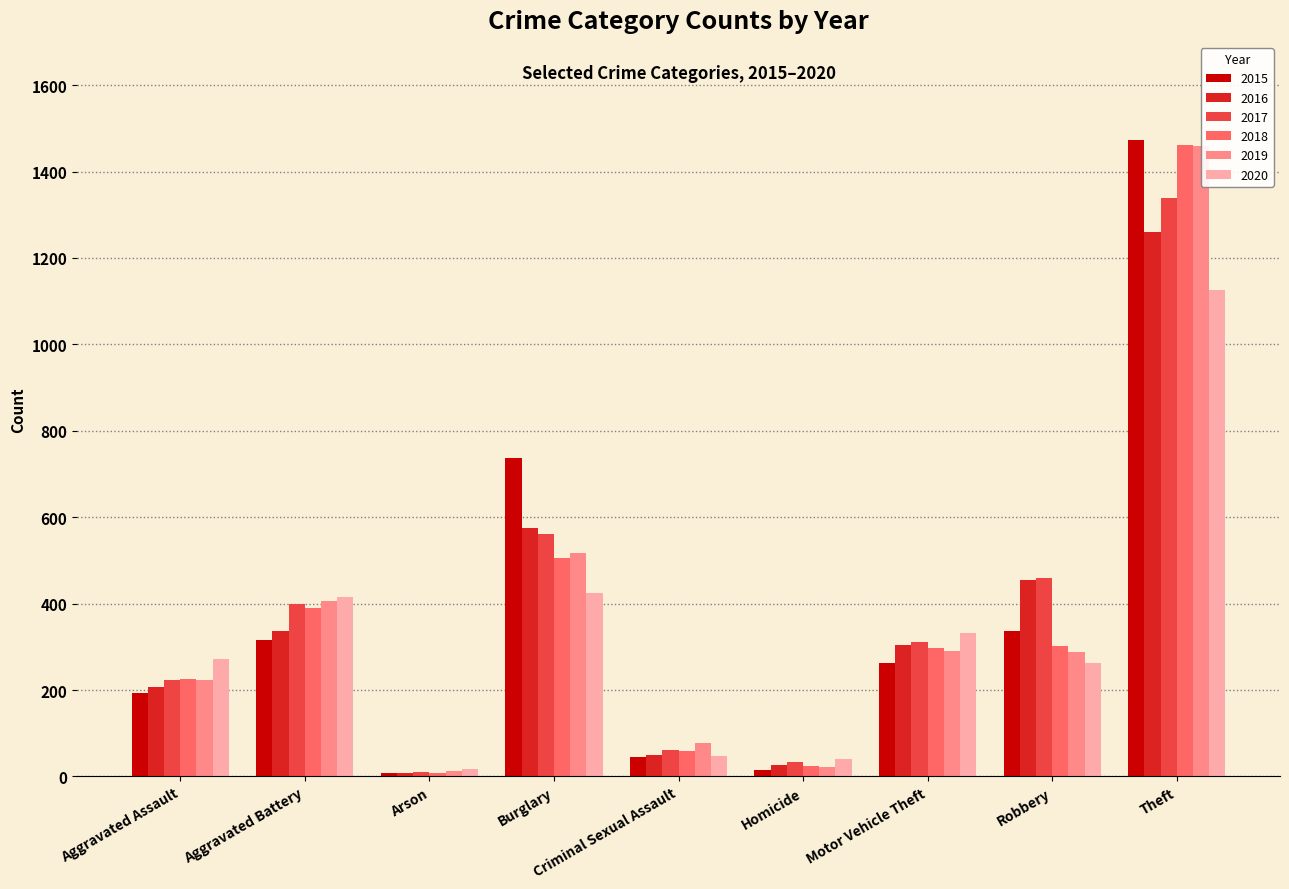

True or false: 2016 has a value of 206 at Aggravated Assault.

True